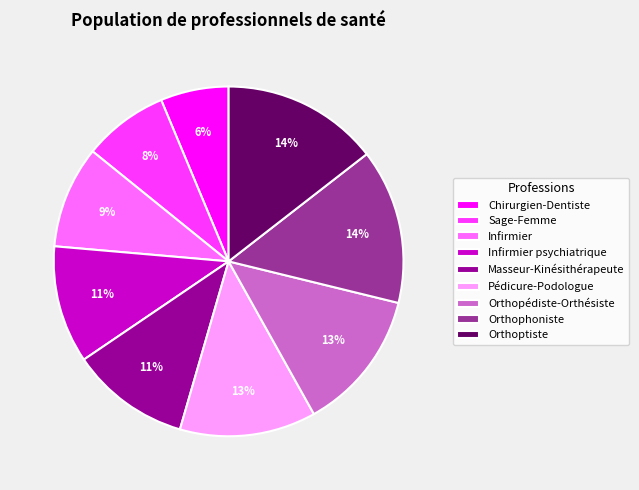

To the nearest percent, what is the difference between the Infirmier and Orthopédiste-Orthésiste slice percentages?

4%